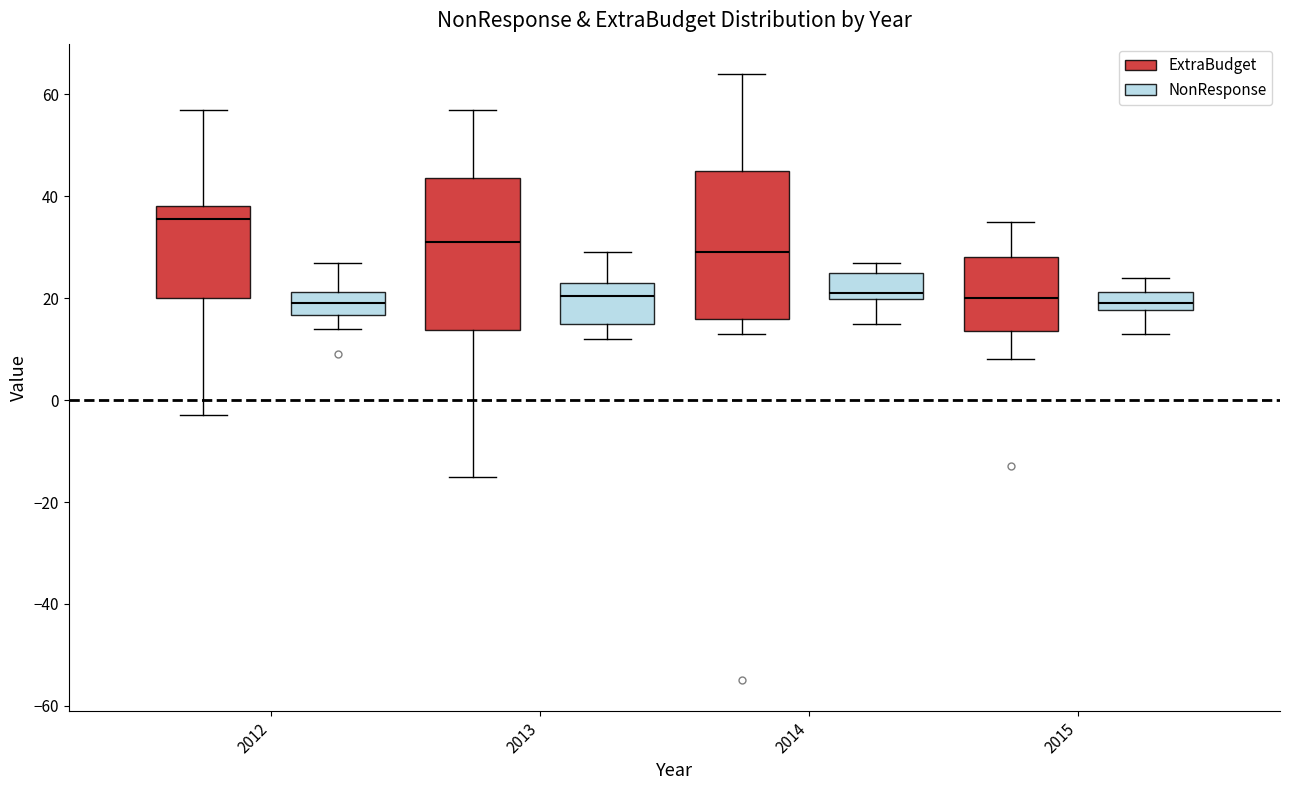

Reading left to right, transcribe this box plot: for each box, give where its median line is, the range the box spans, and where its two whiskers end, as read against the y-axis. The values are not printed on the chart, so give them approximately, as read against the axis.

2012 (ExtraBudget): median 36, box 20 to 38, whiskers -2 to 58
2012 (NonResponse): median 20, box 16 to 22, whiskers 14 to 28
2013 (ExtraBudget): median 32, box 14 to 44, whiskers -14 to 58
2013 (NonResponse): median 20, box 16 to 24, whiskers 12 to 30
2014 (ExtraBudget): median 30, box 16 to 46, whiskers 14 to 64
2014 (NonResponse): median 22, box 20 to 26, whiskers 16 to 28
2015 (ExtraBudget): median 20, box 14 to 28, whiskers 8 to 36
2015 (NonResponse): median 20, box 18 to 22, whiskers 14 to 24